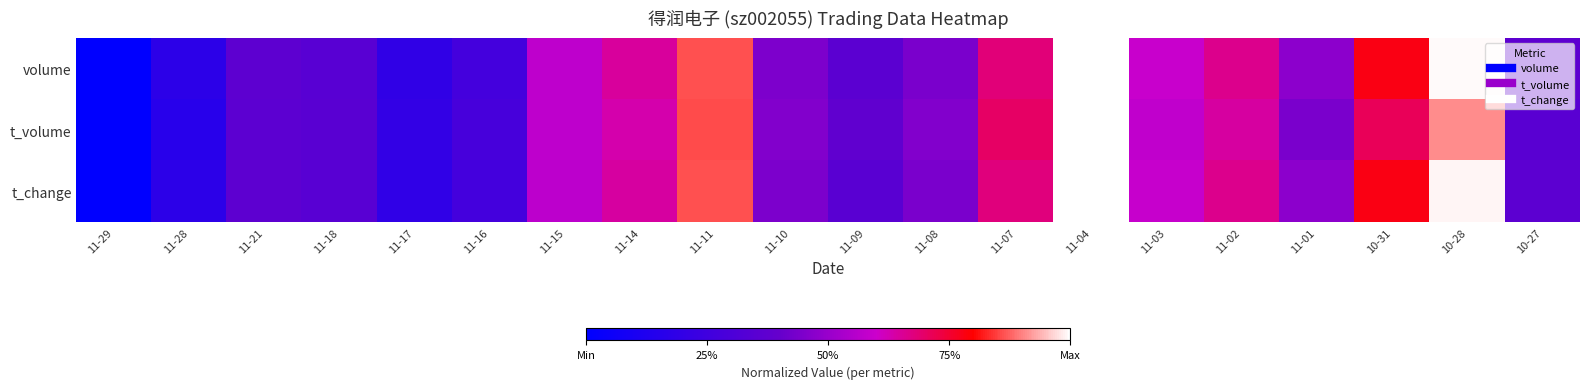

Rank the series by their average value, from highest to lowest.

volume, t_change, t_volume